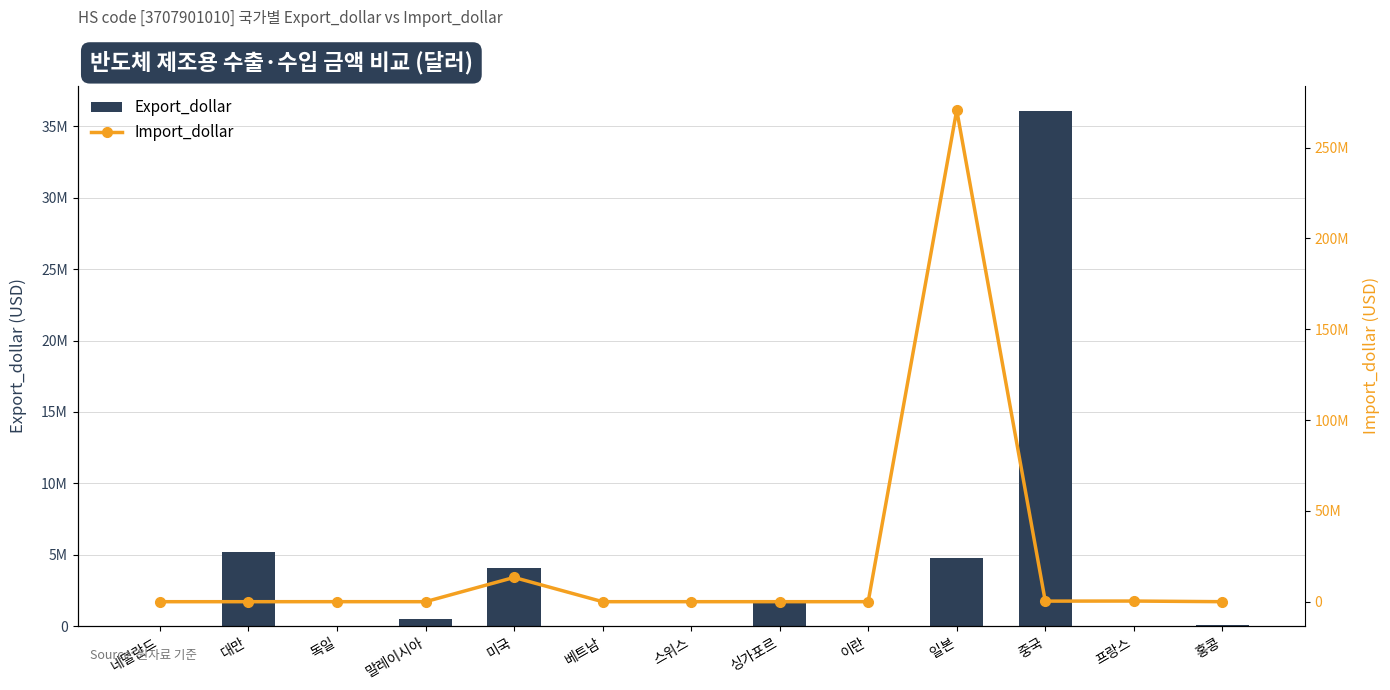

At which category is the sum across all series the highest?

일본